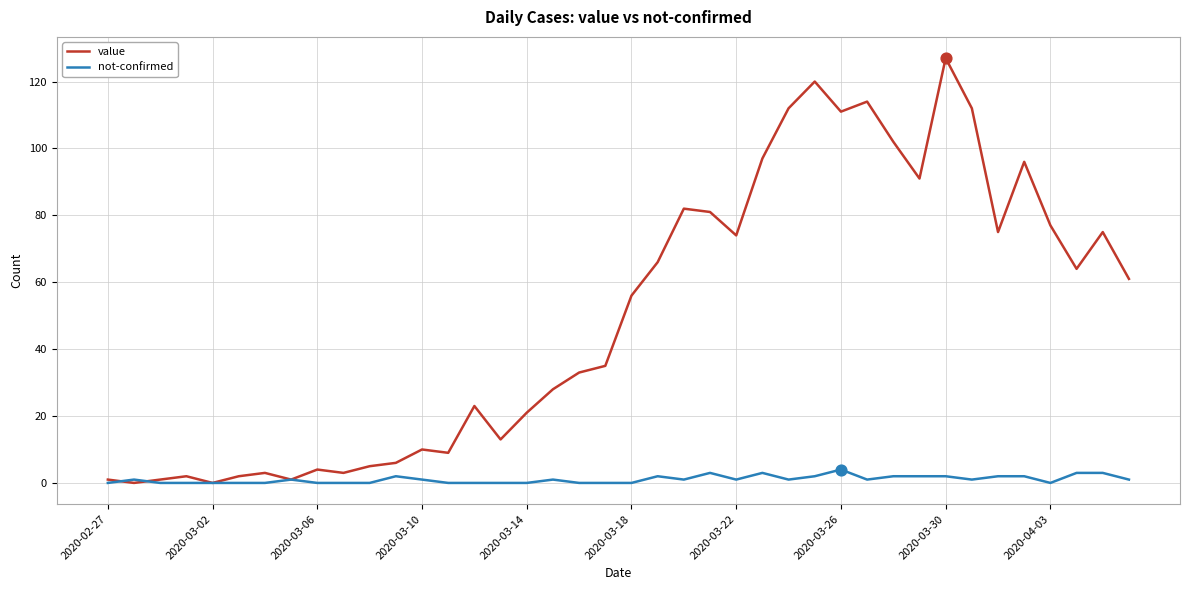

Which series has the largest range (max minus min)?

value